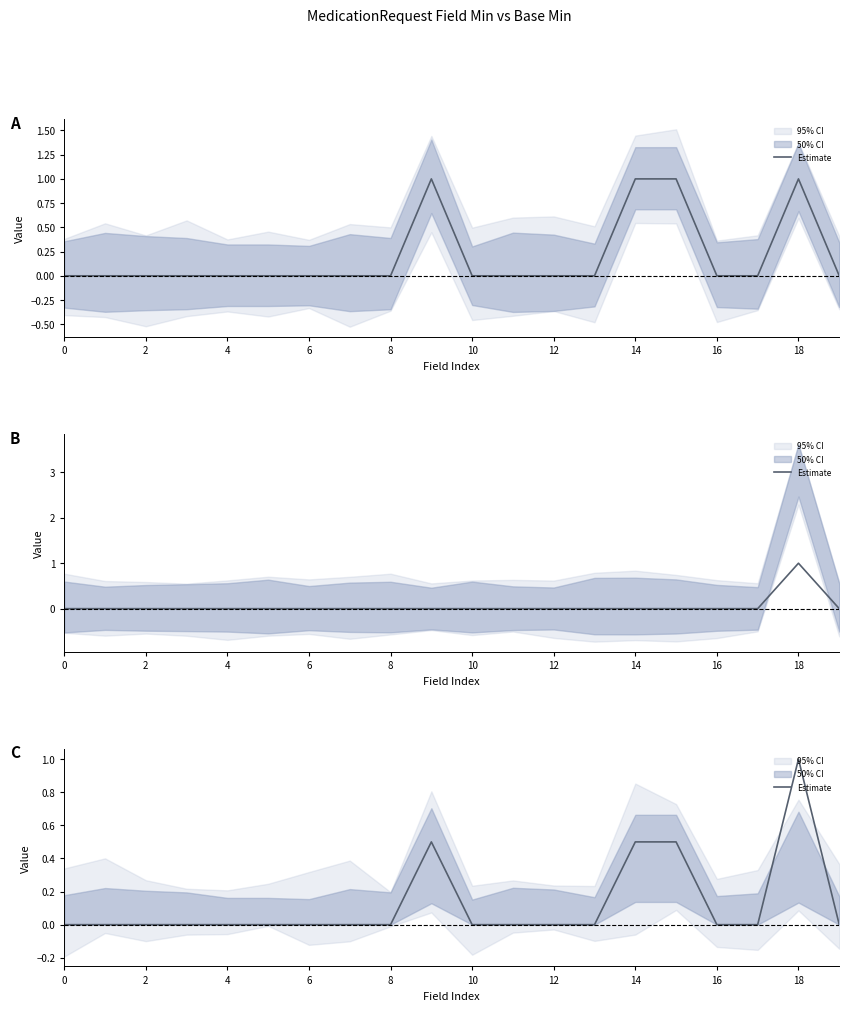

True or false: the data shows -0.5 at 6.

False